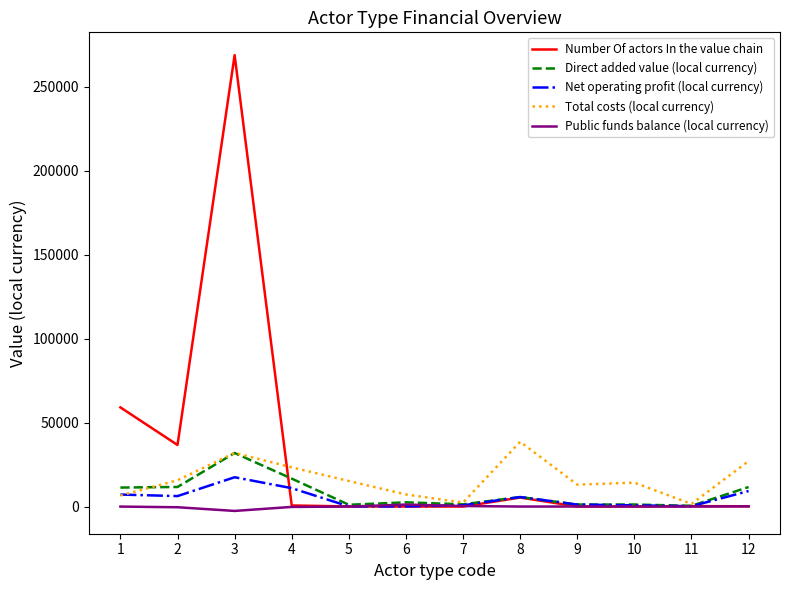

At which label does Number Of actors In the value chain reach its peak?

3